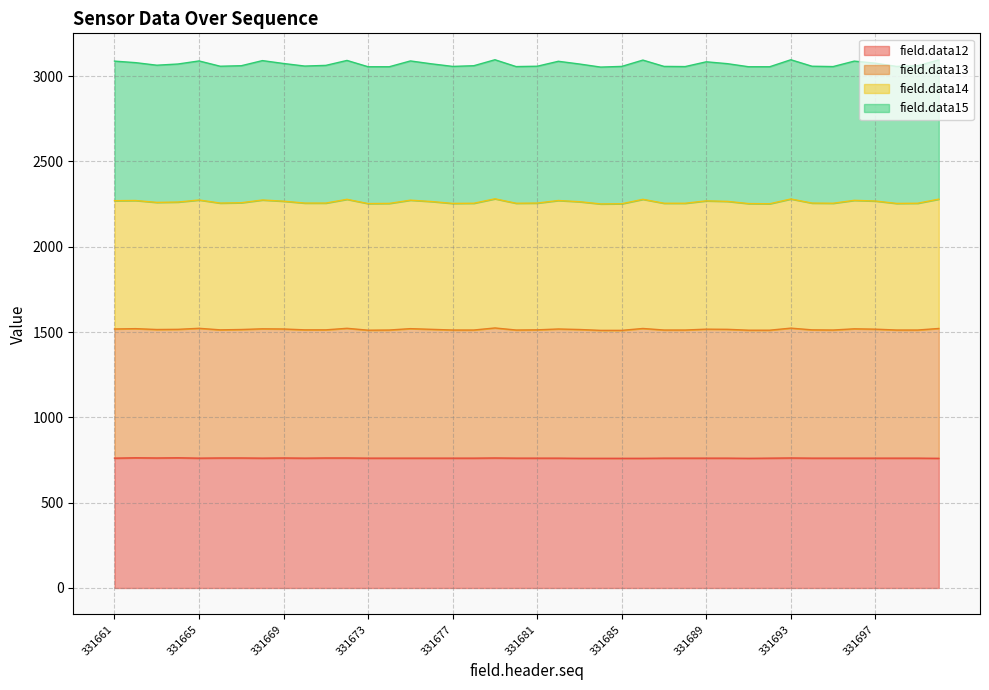

What is the total value across all series at 331681?

3058